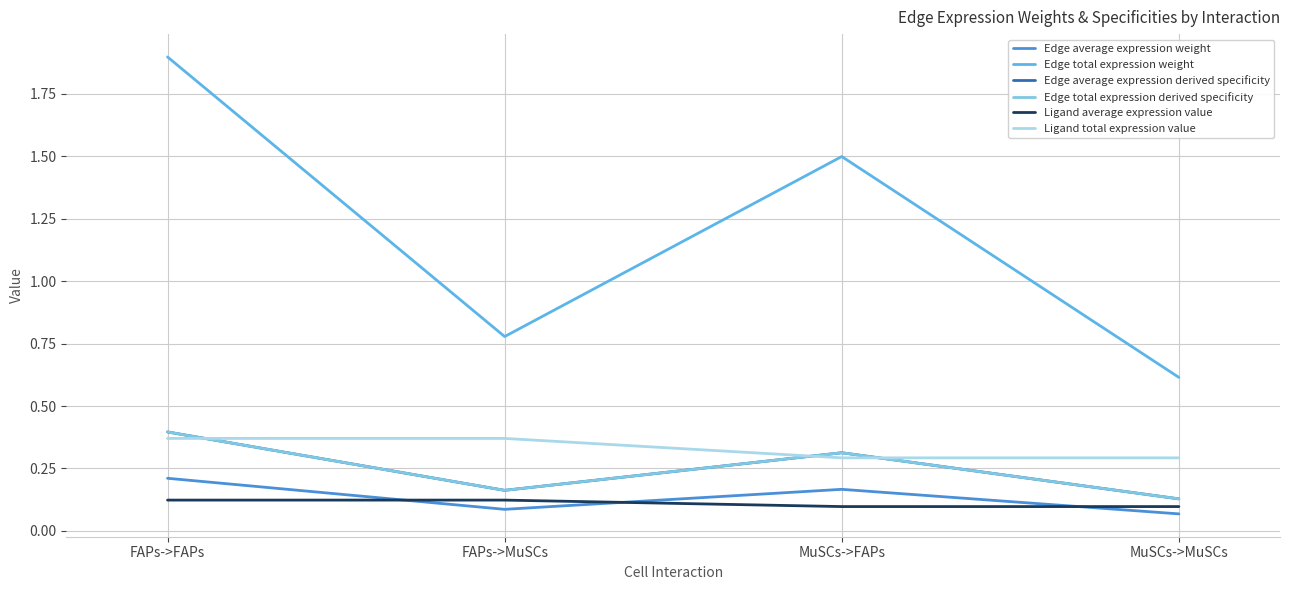

Does the chart display data point markers on the line(s)?

No